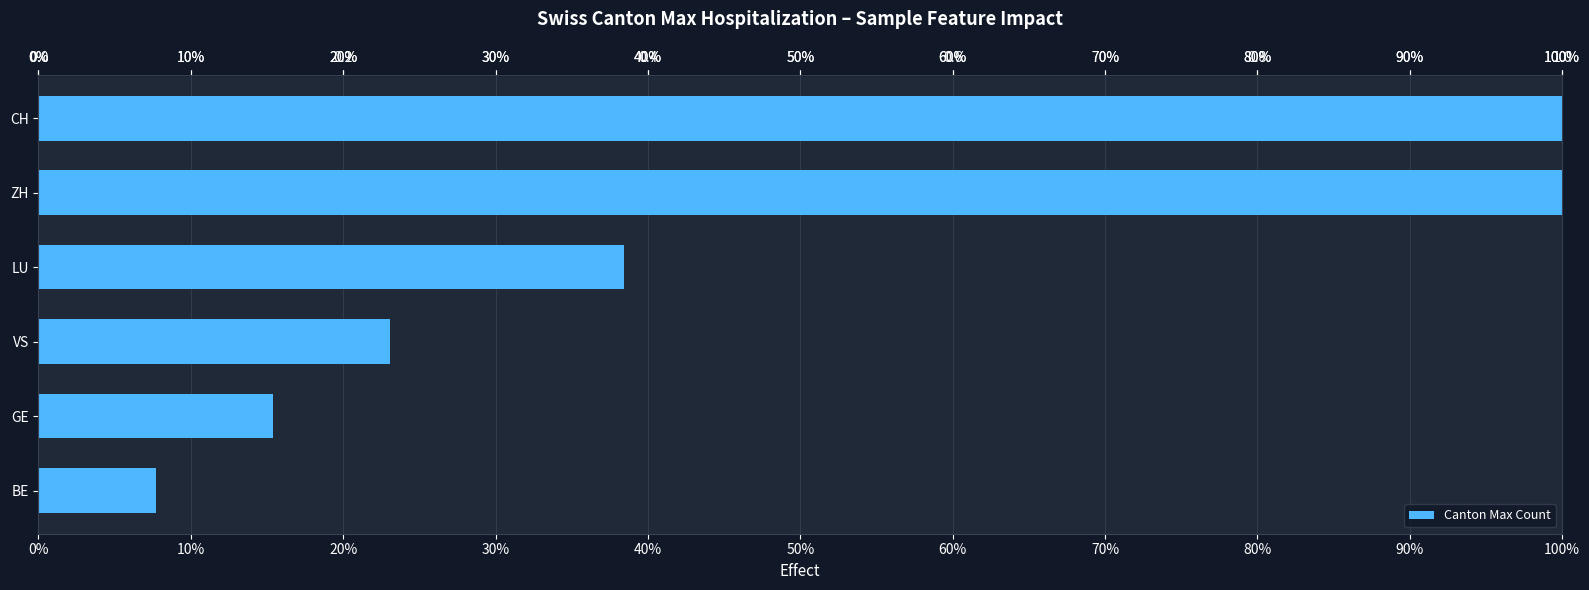

What is the difference between the maximum and second lowest values?

0.8